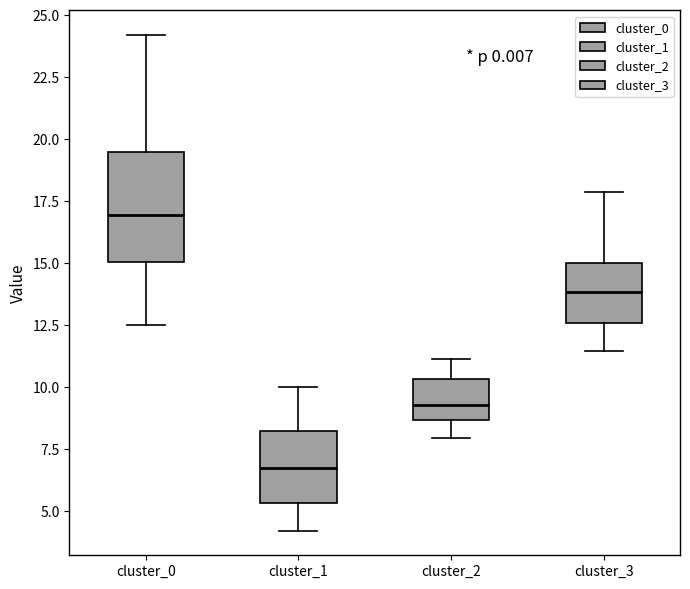

Reading left to right, read every box against the y-axis: the position of its median line, the range the box covers, and the ends of its whiskers. The values are not printed on the chart, so give them approximately, as read against the axis.

cluster_0: median 17.0, box 15.0 to 19.5, whiskers 12.5 to 24.0
cluster_1: median 7.0, box 5.5 to 8.5, whiskers 4.0 to 10.0
cluster_2: median 9.5, box 8.5 to 10.5, whiskers 8.0 to 11.0
cluster_3: median 14.0, box 12.5 to 15.0, whiskers 11.5 to 18.0